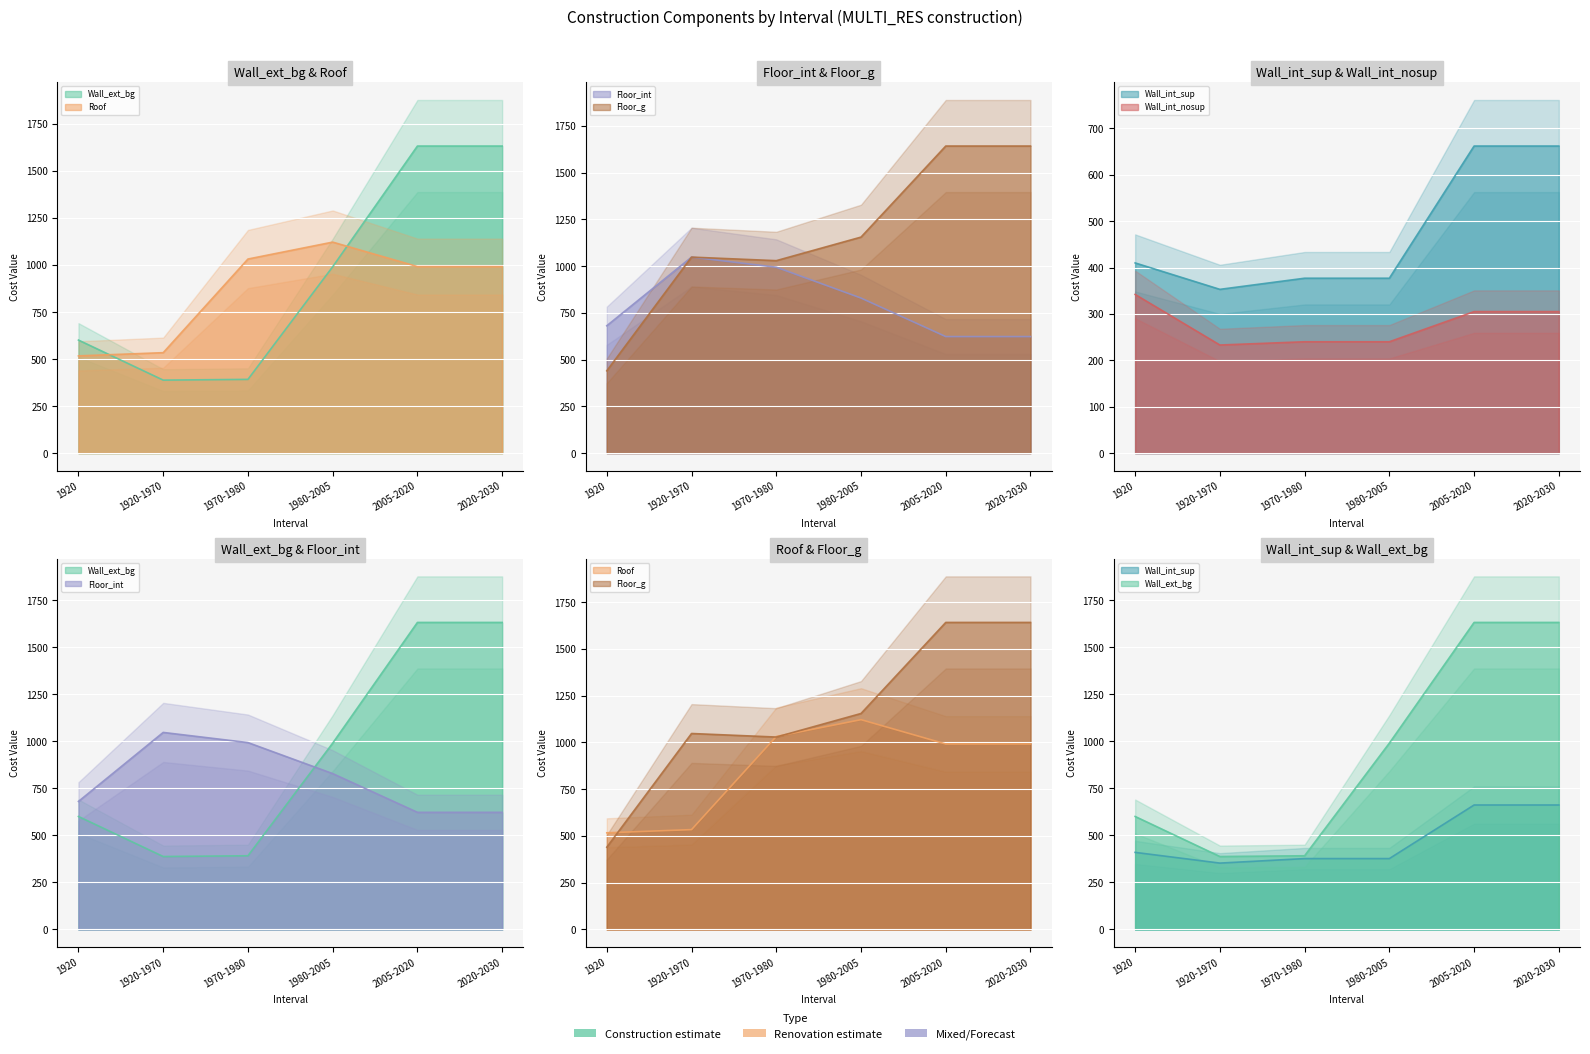

At which label is Floor_g closest to 1041?

1920-1970